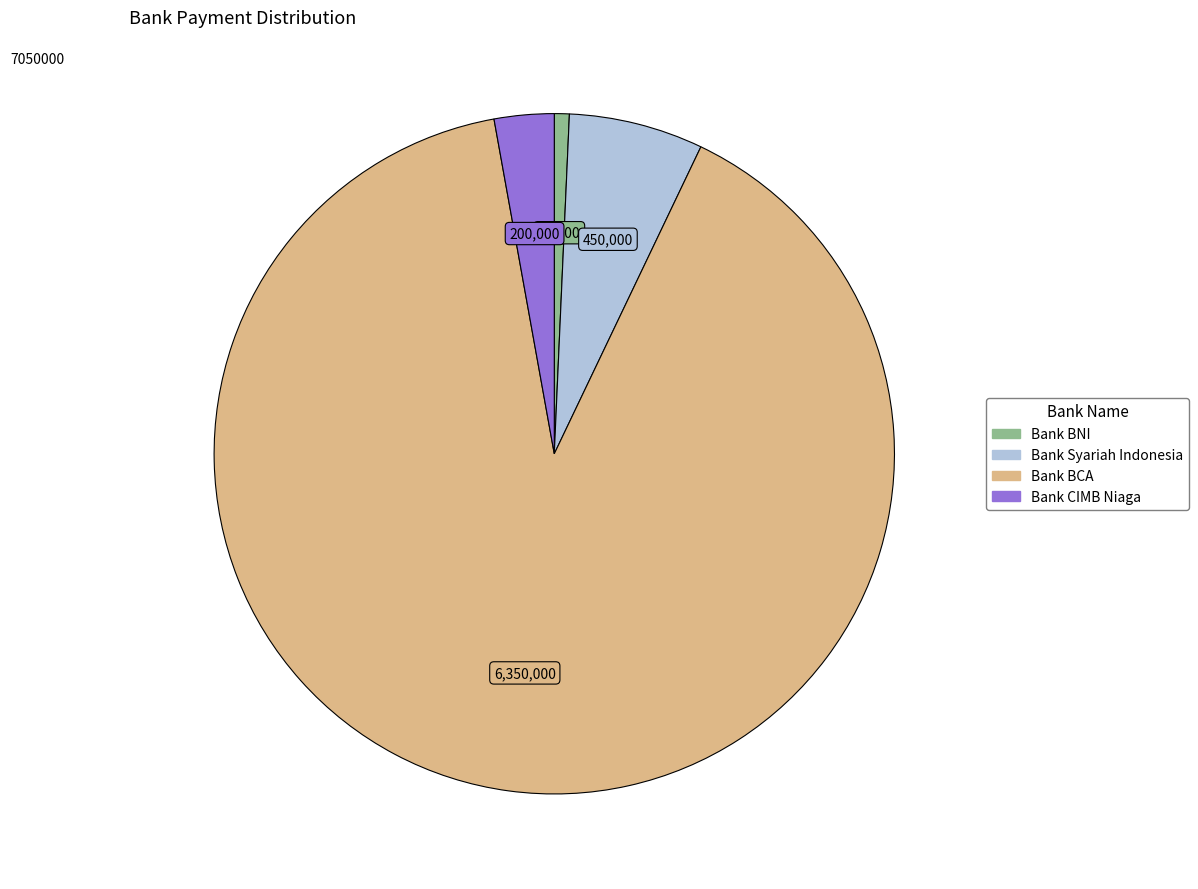

Count the number of slices in the pie.

4